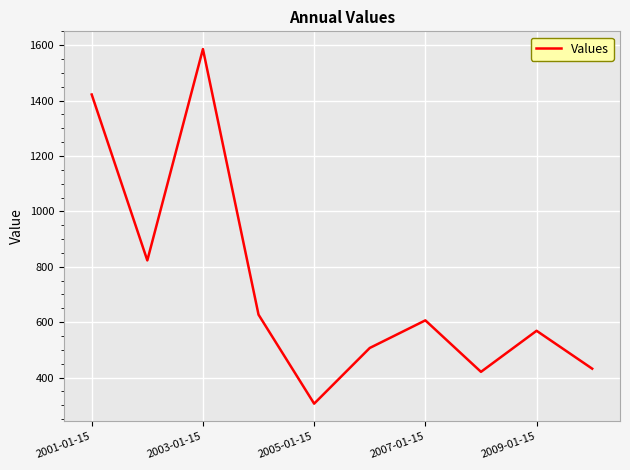

What is the difference between the maximum and minimum values?

1280.1